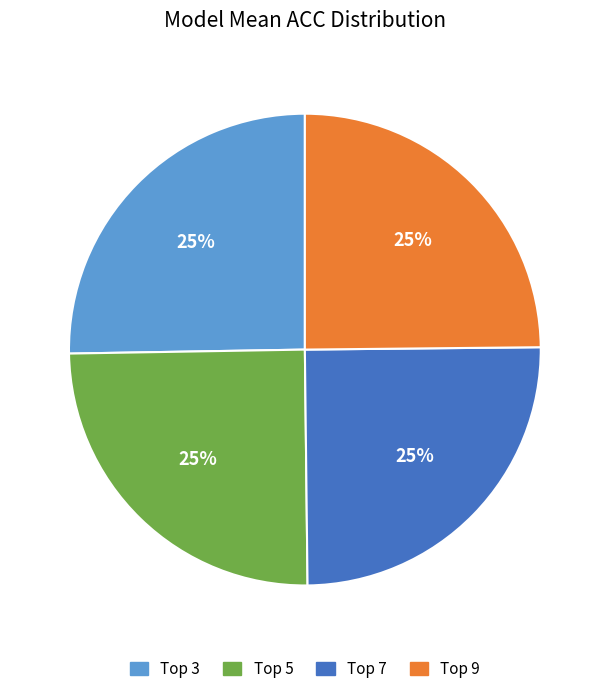

To the nearest percent, what is the average slice percentage?

25%